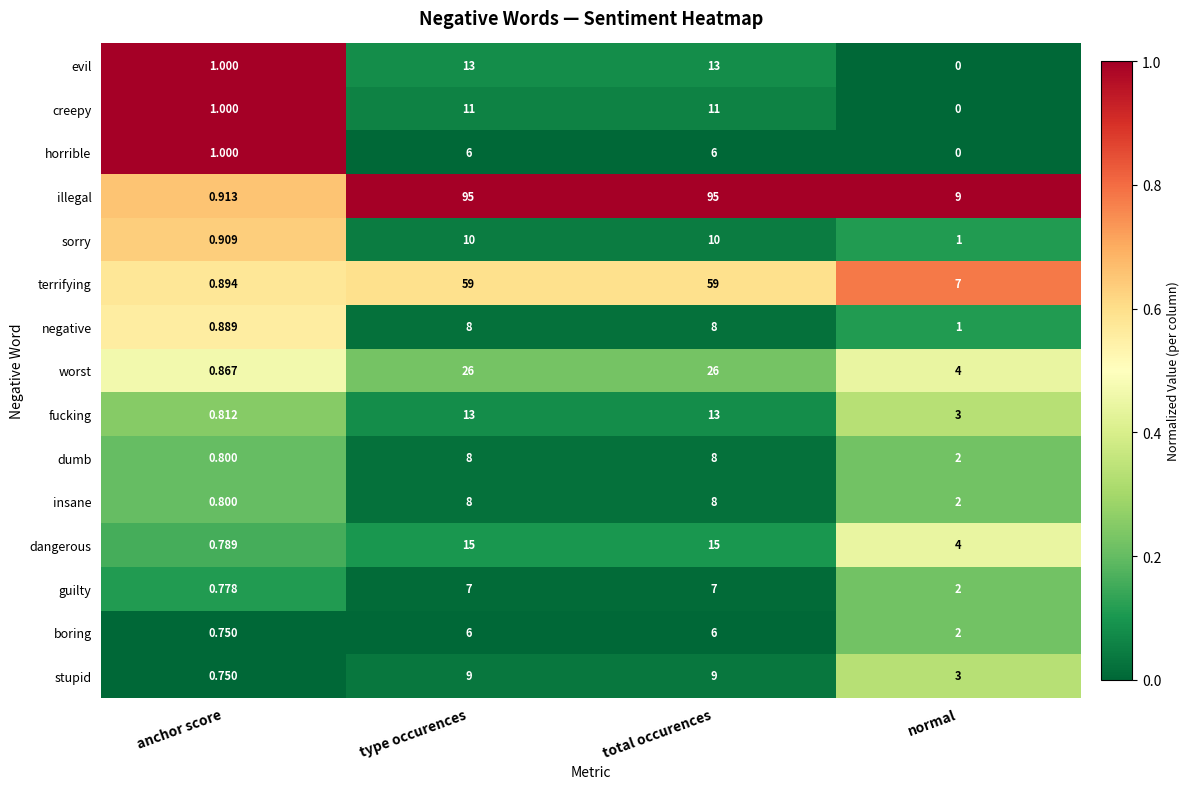

Is the value of dangerous at type occurences greater than the value of stupid at anchor score?

Yes